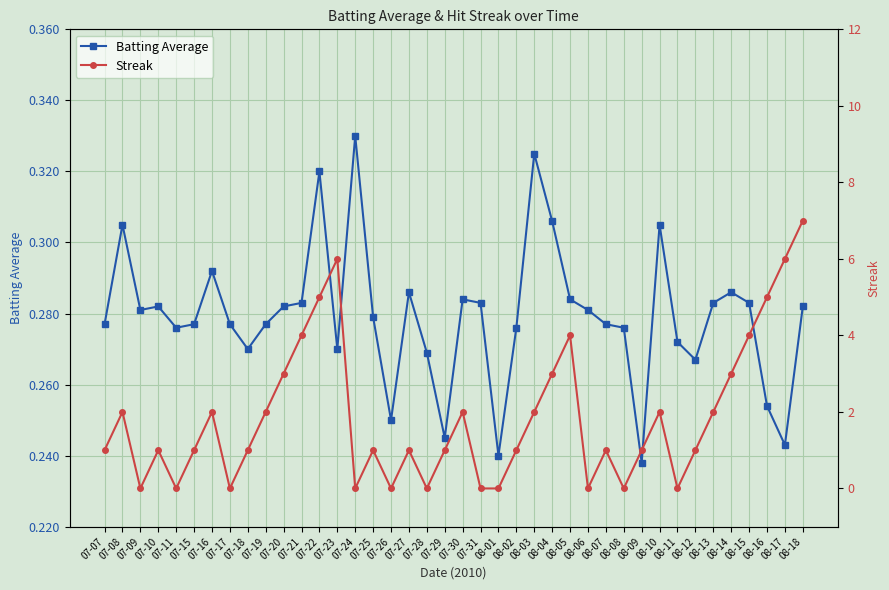

The Batting Average series shows 0.1 at 08-15. True or false?

False